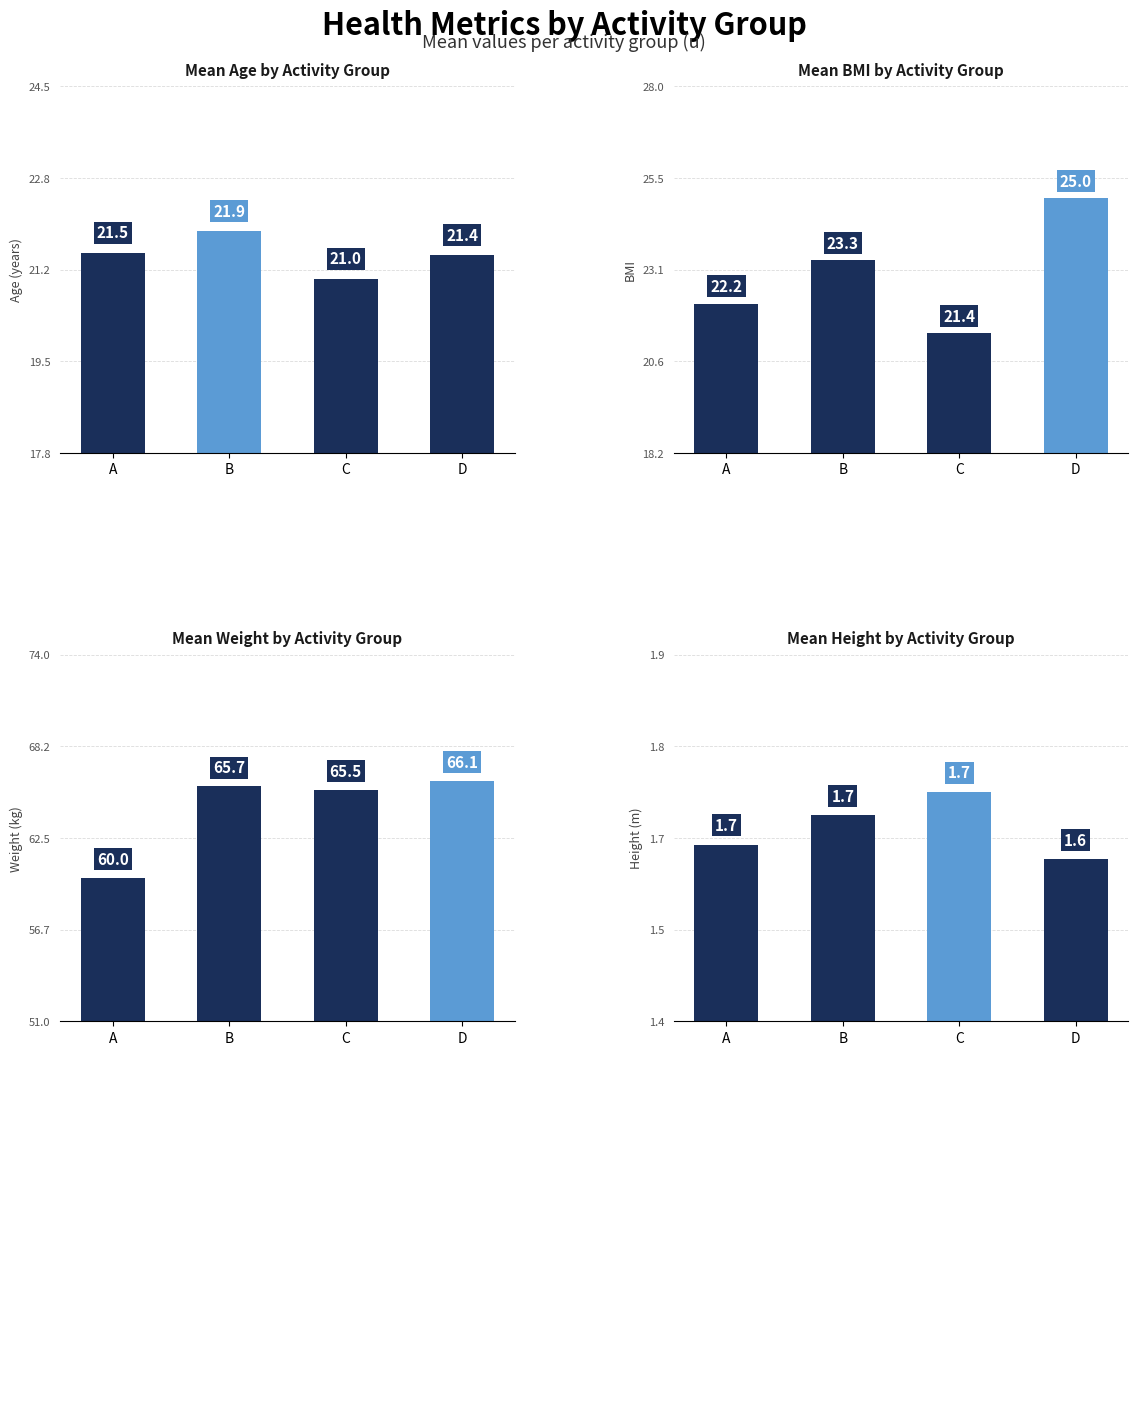

At which label is Mean Weight by Activity Group closest to 63?

C